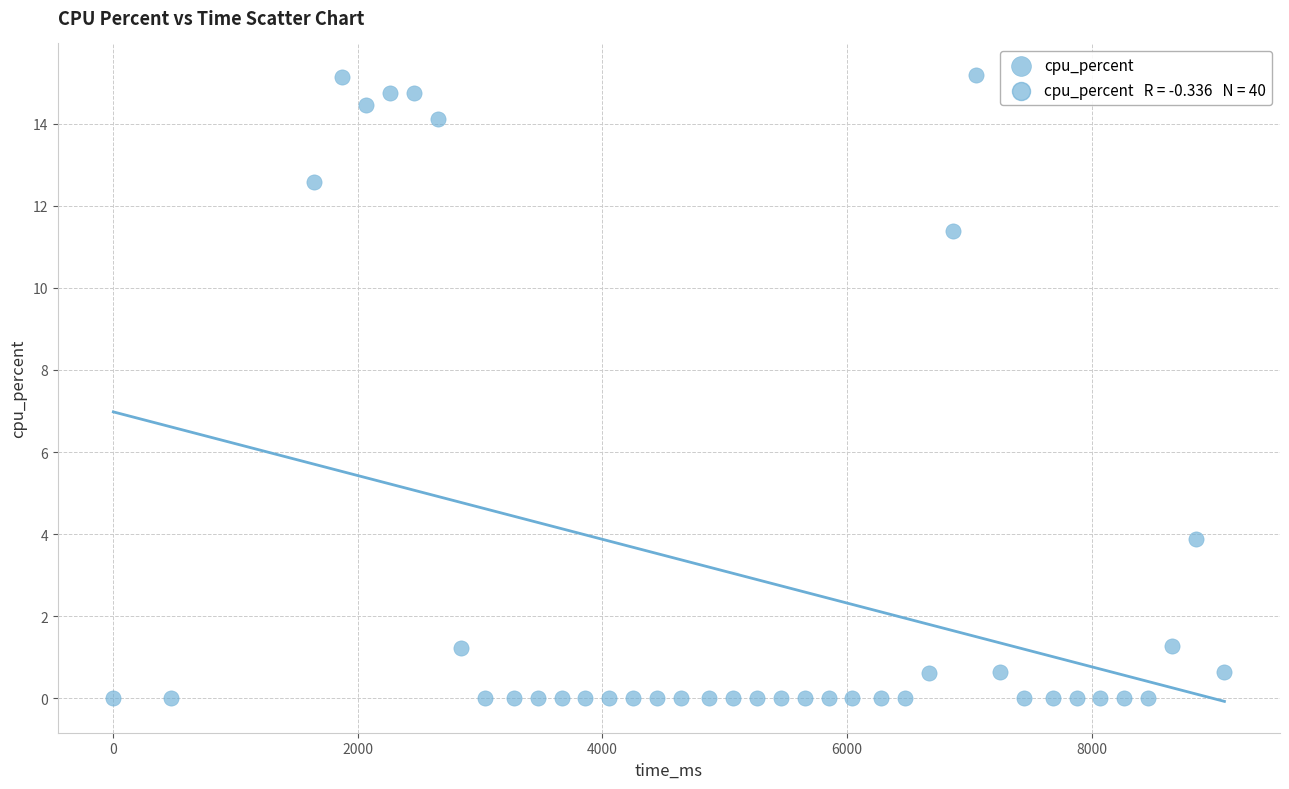

What is the range of X values (max minus min)?

9087.0